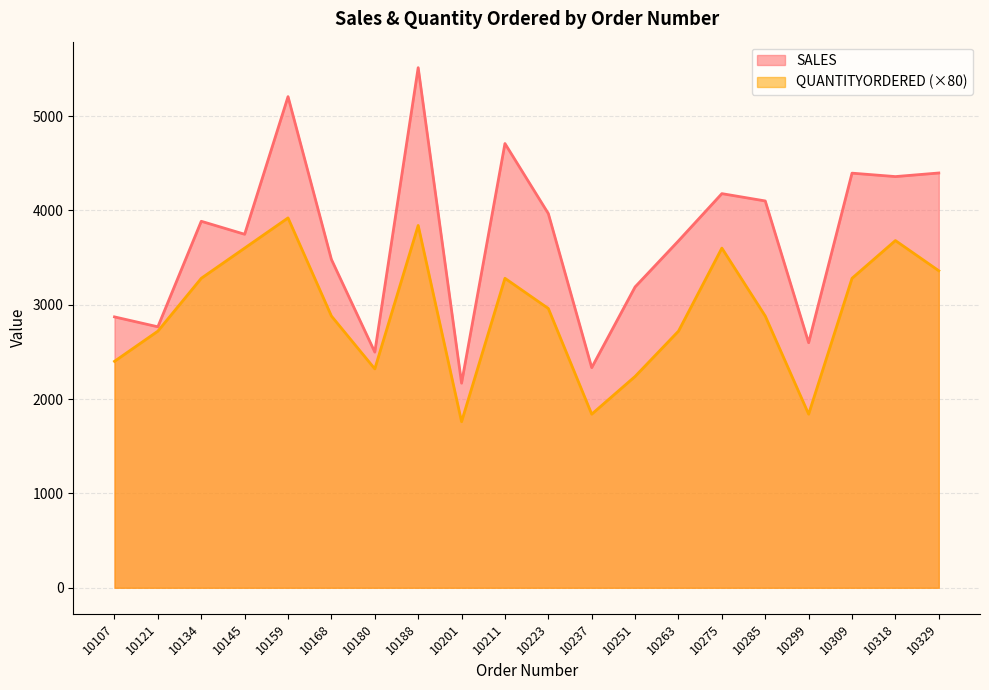

True or false: SALES has a value of 1830.7 at 10121.

False